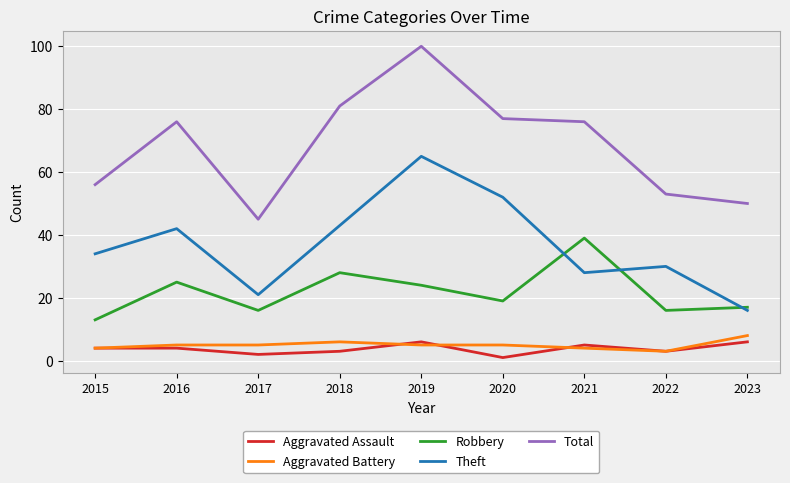

Is it true that Aggravated Assault equals 4 at 2016?

True